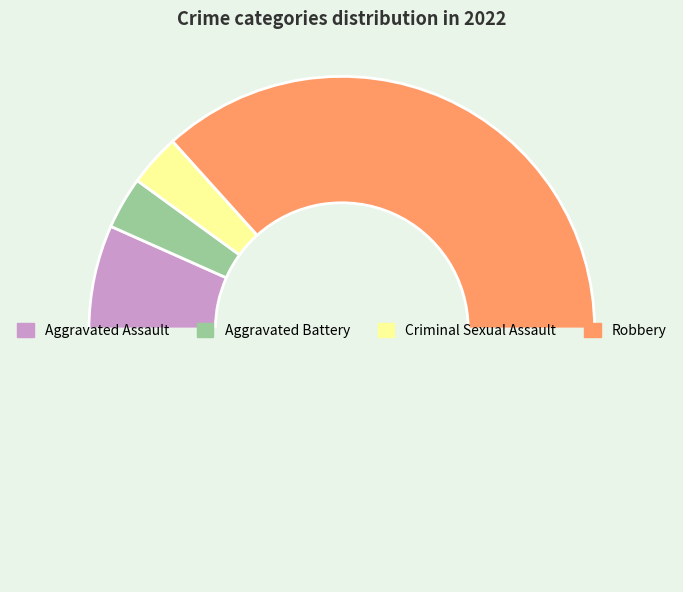

To the nearest percent, what is the difference between the largest and smallest slice percentages?

67%